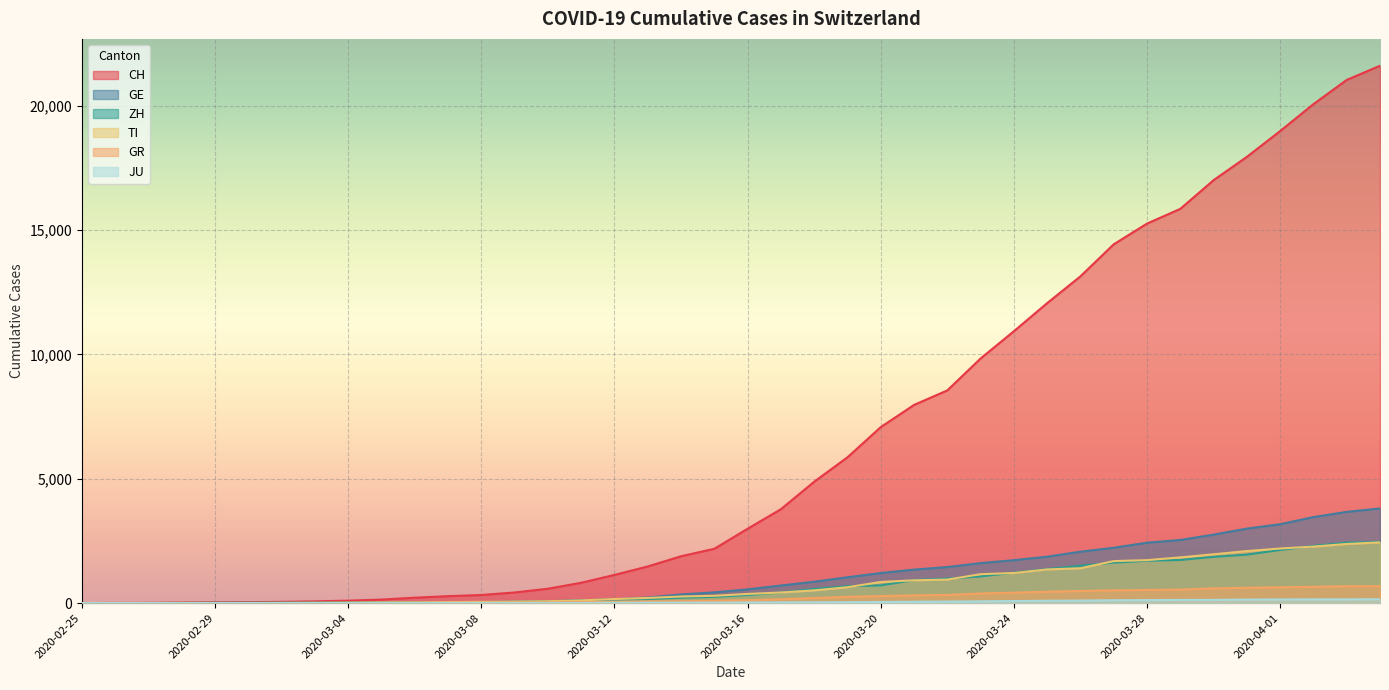

How many lines are shown in the chart?

6